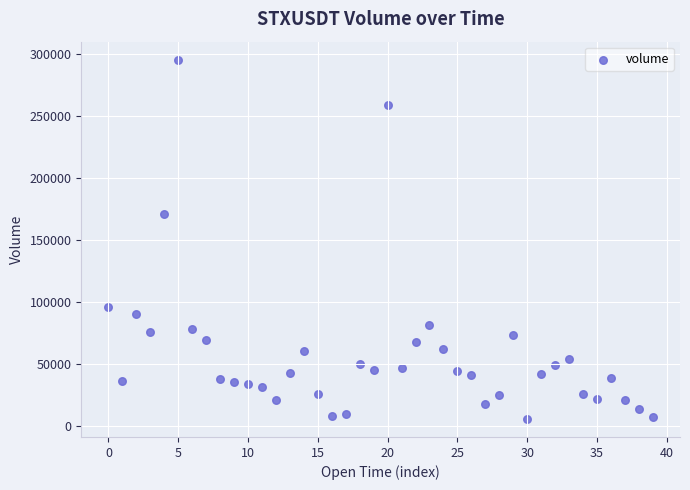

What Y value in the scatter plot is closest to 150558?

171353